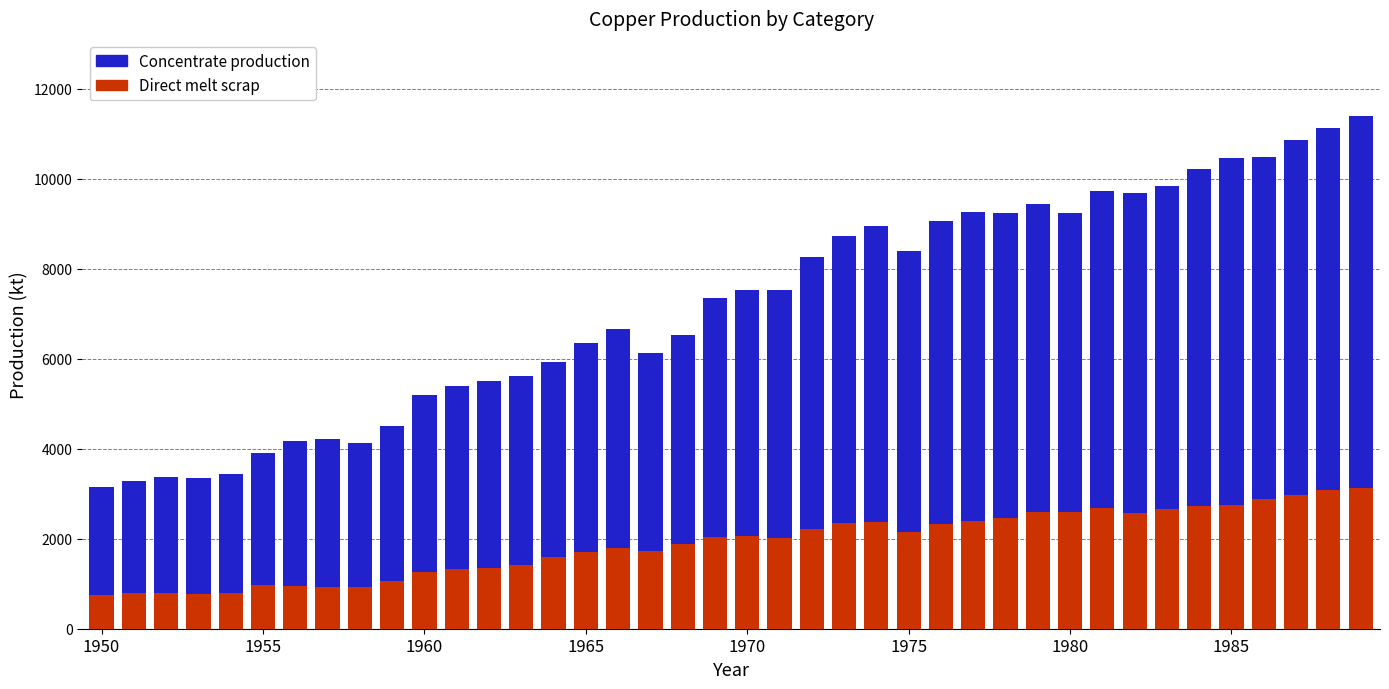

What is the average value of the Direct melt scrap series?

1897.1